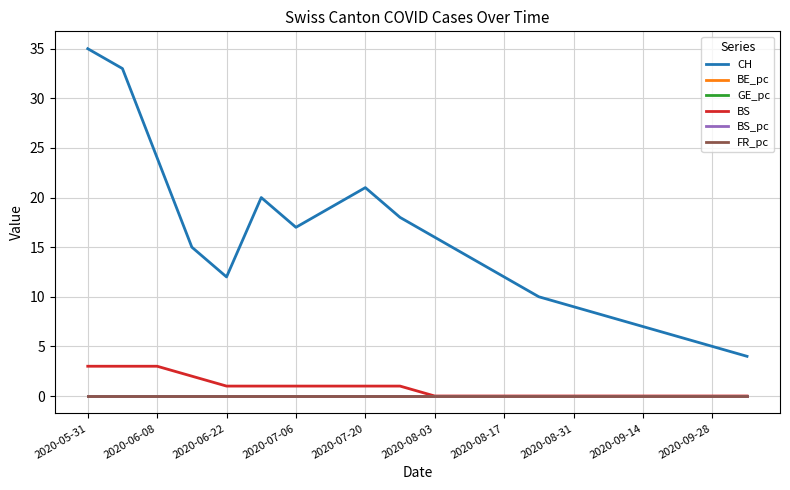

Which series has the largest range (max minus min)?

CH